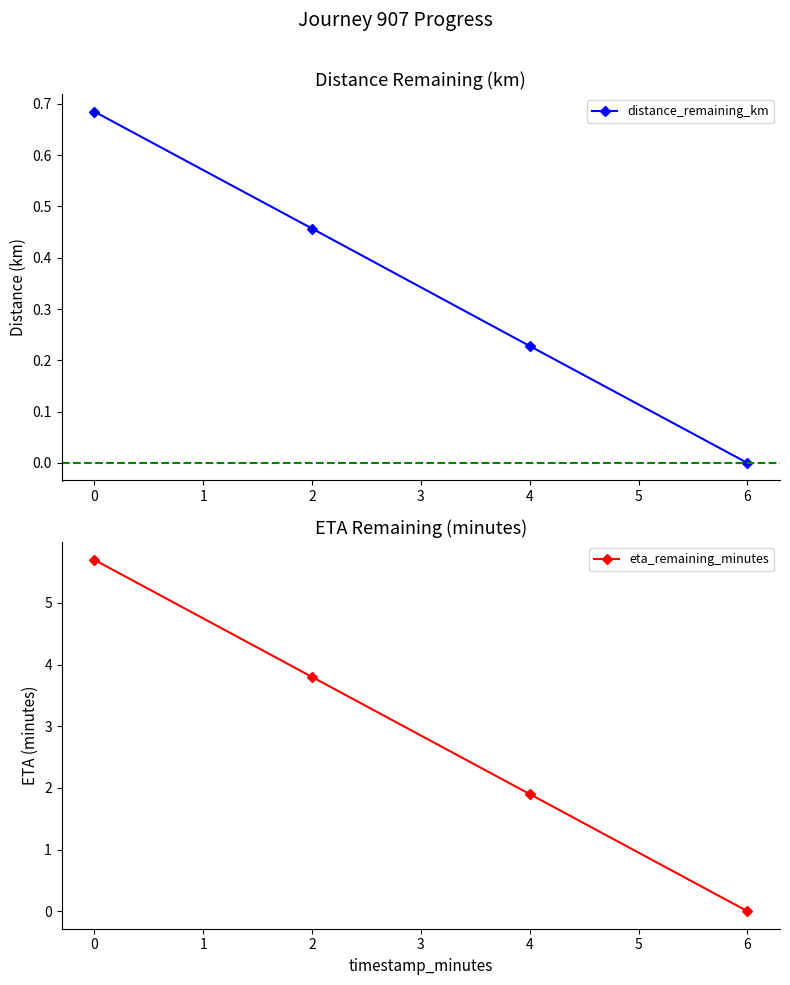

True or false: distance_remaining_km has more than 0 points higher than both neighbors.

False